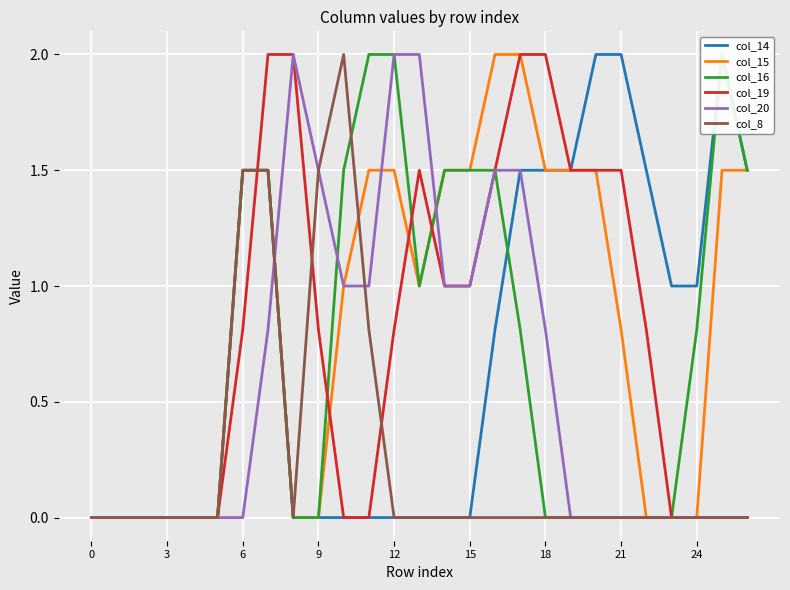

The col_8 series shows 0.3 at 6. True or false?

False